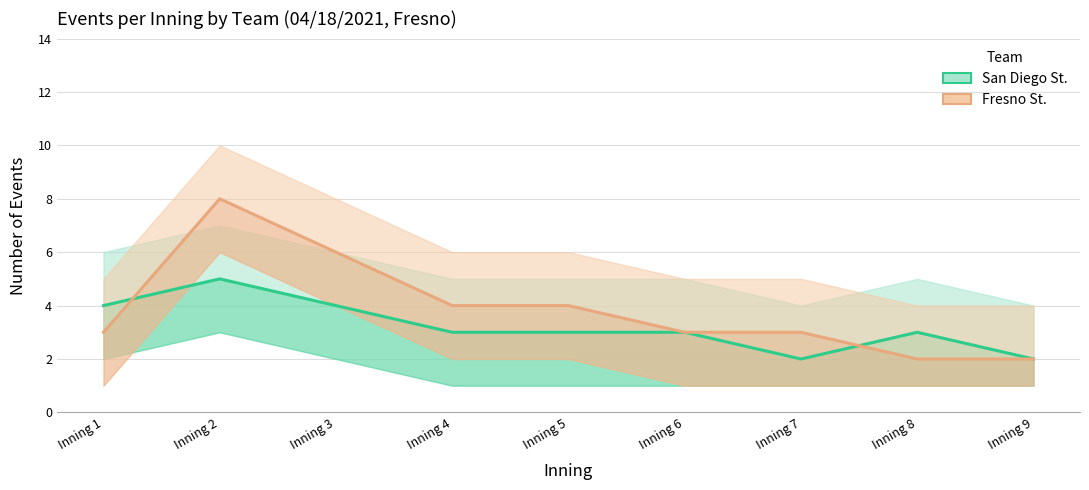

How many intersections are there between Fresno St. events and San Diego St. events?

2